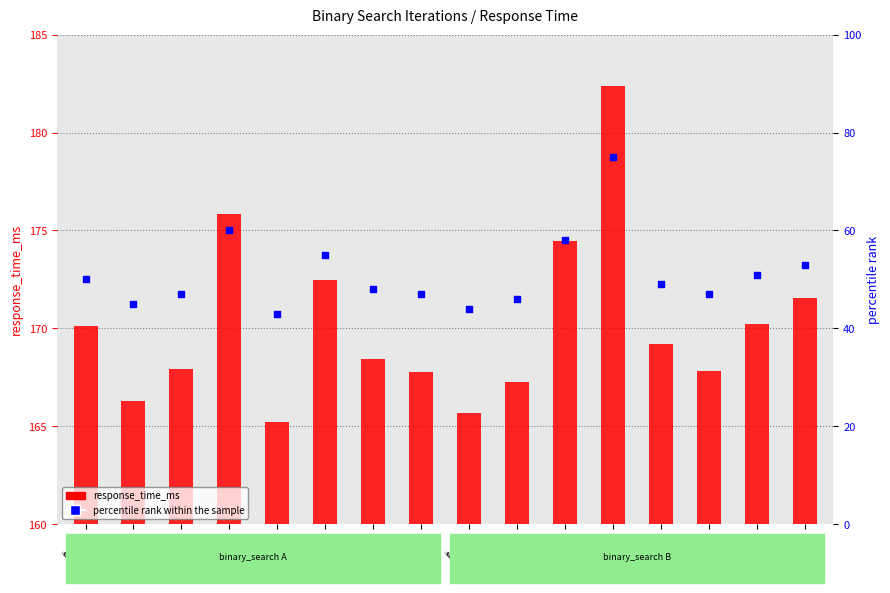

What are all the series names shown in the legend?

response_time_ms, percentile rank within the sample